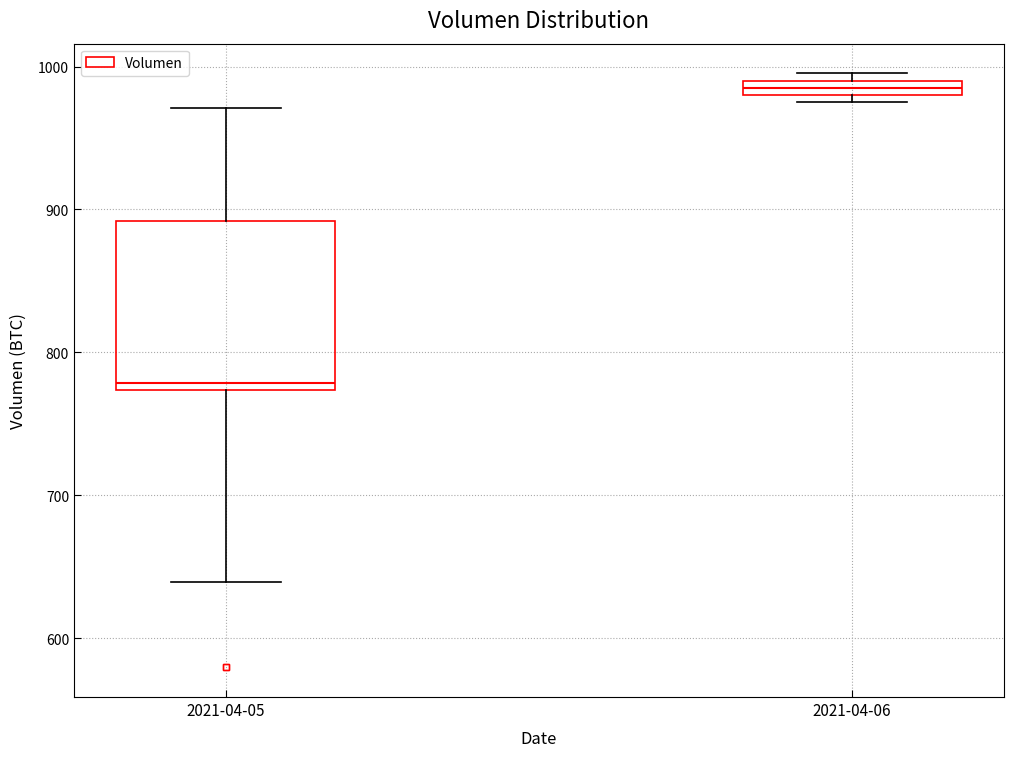

Which box is the tallest, from its lower edge to its upper edge?

2021-04-05